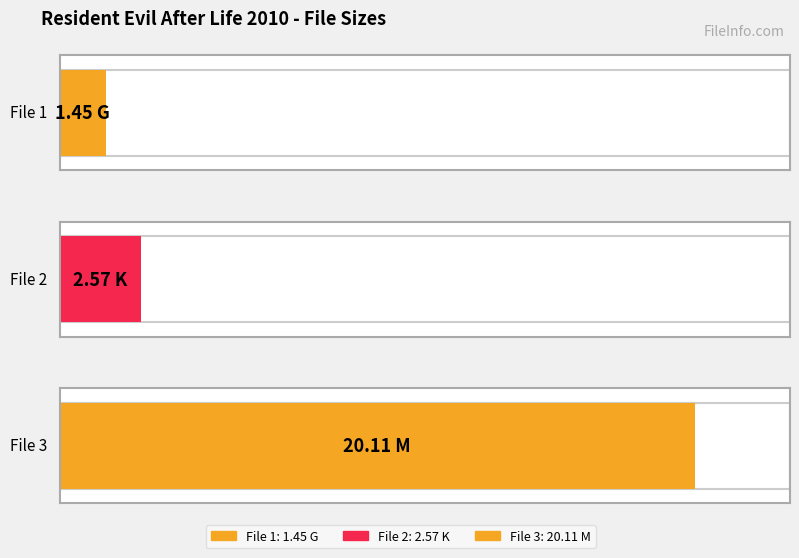

Is it true that the value at 1.45 G is 2.2?

False